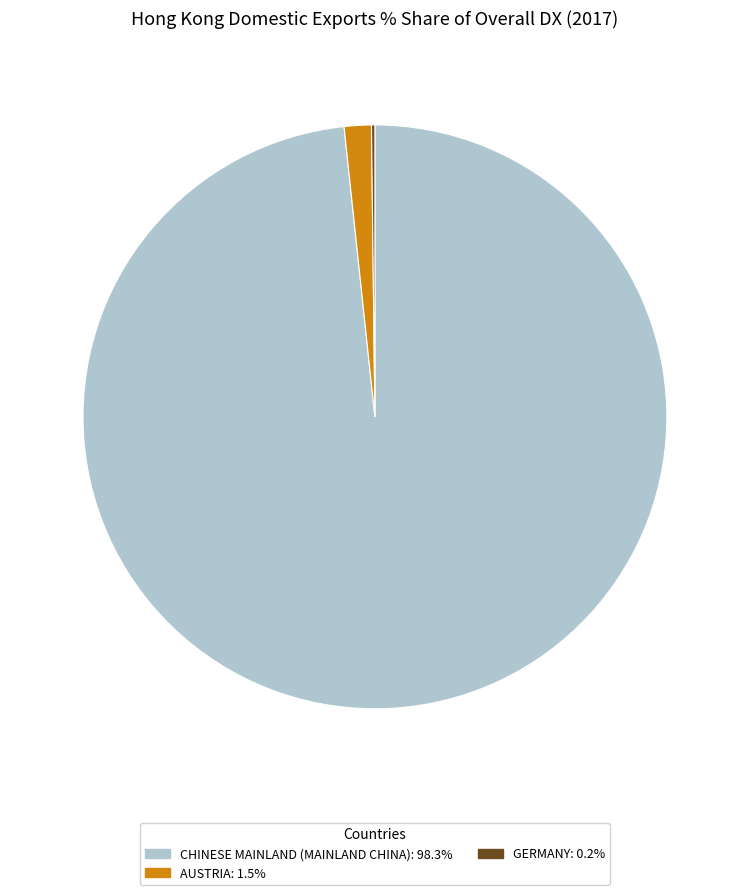

Does any single category account for the majority?

Yes